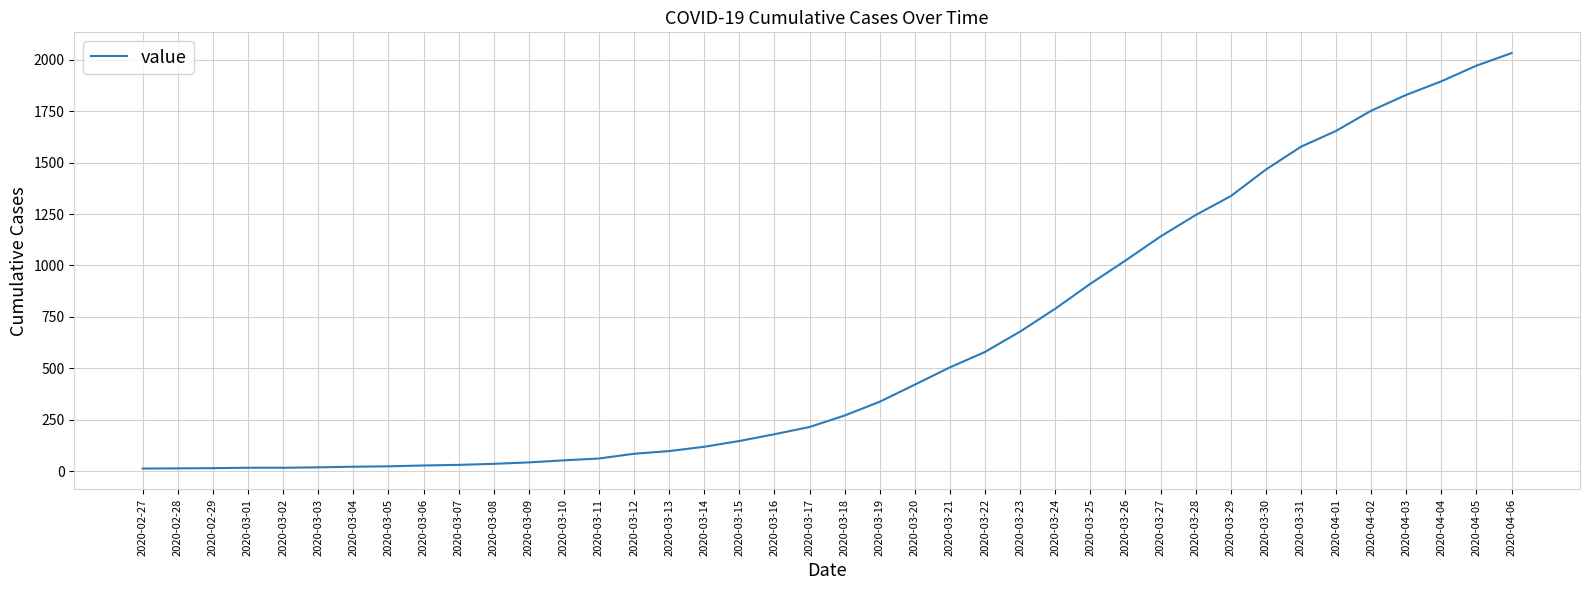

Does the chart display data point markers on the line(s)?

No